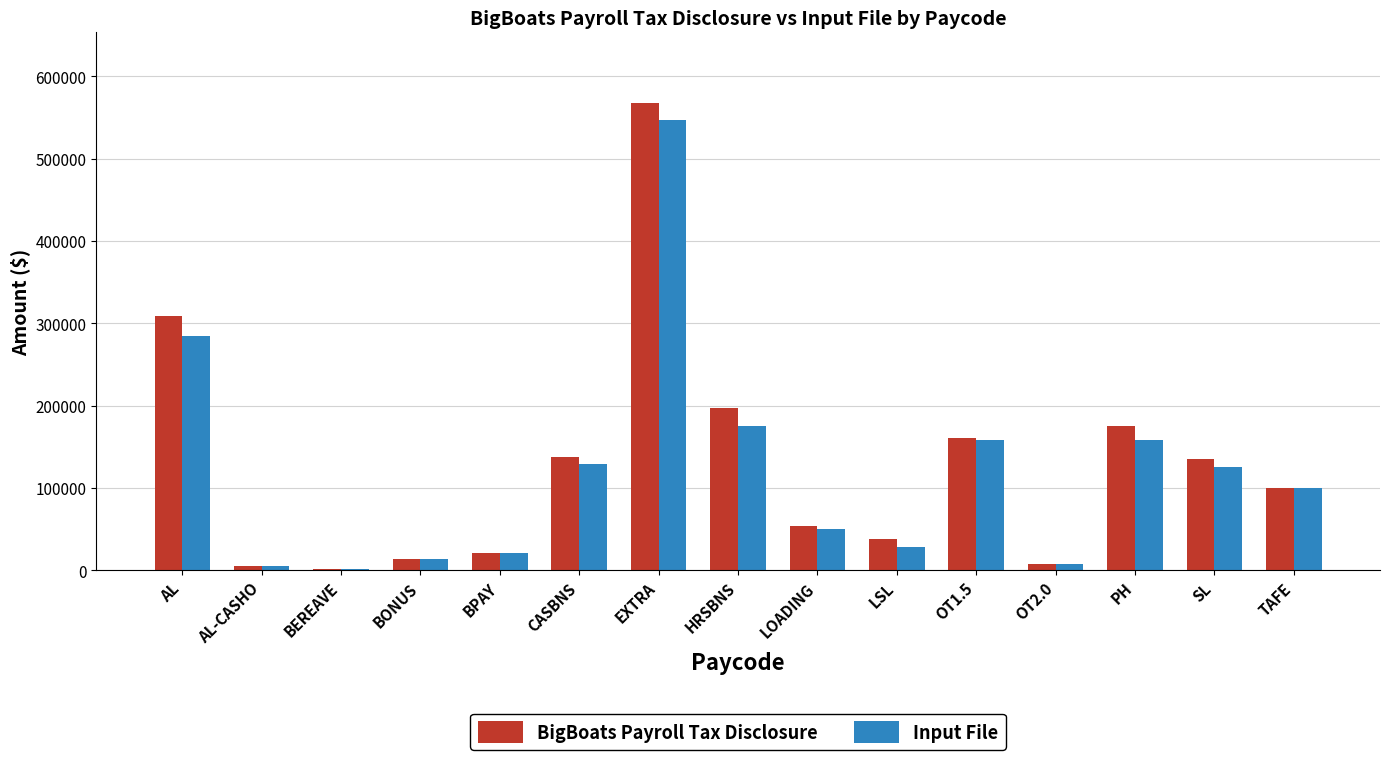

What value does the BigBoats Payroll Tax Disclosure series have at LOADING?

53382.8